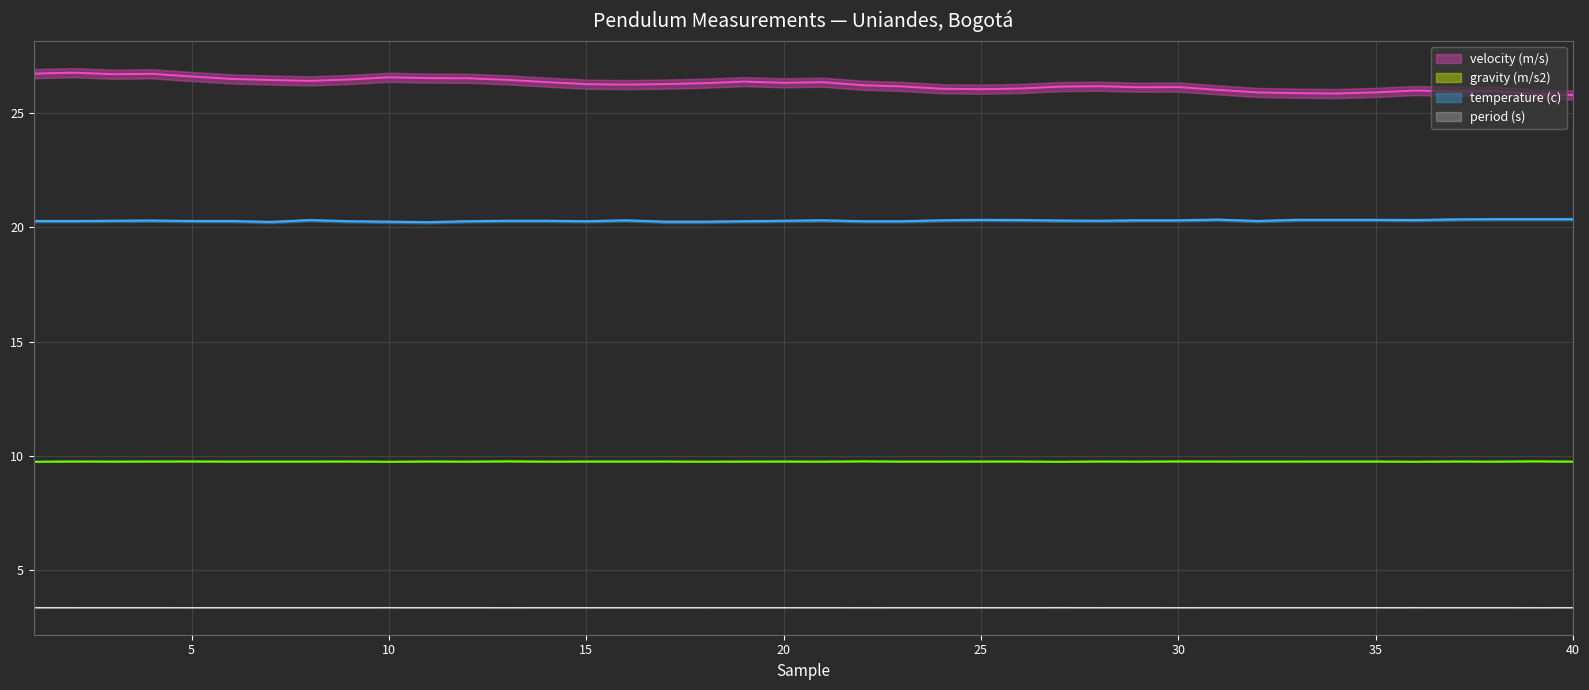

True or false: period (s) has a value of 1.0 at 28.

False